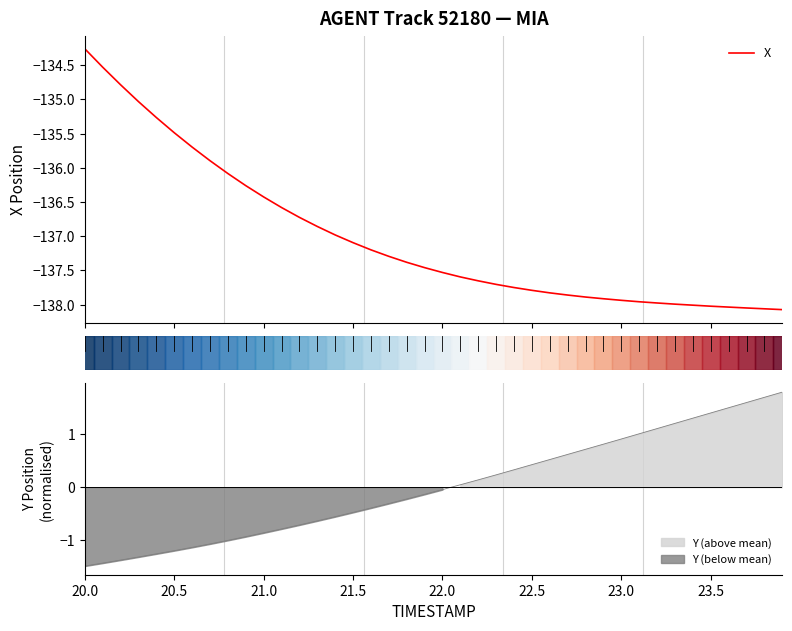

Which label corresponds to the largest value in the chart?

20.0